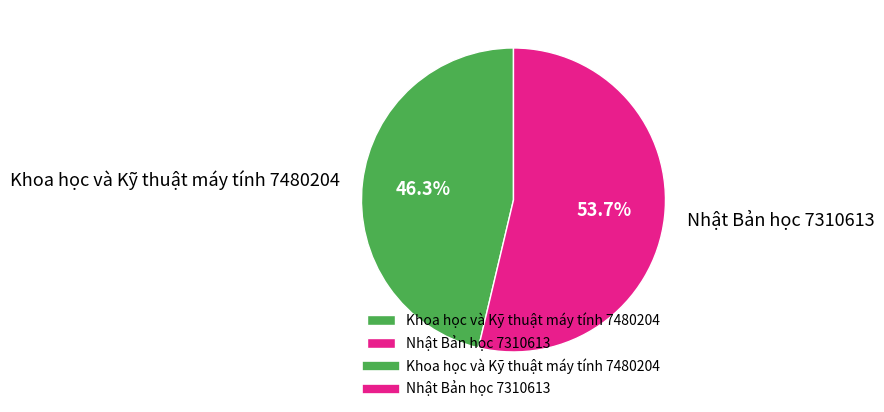

What is the largest slice in the pie chart?

Nhật Bản học 7310613